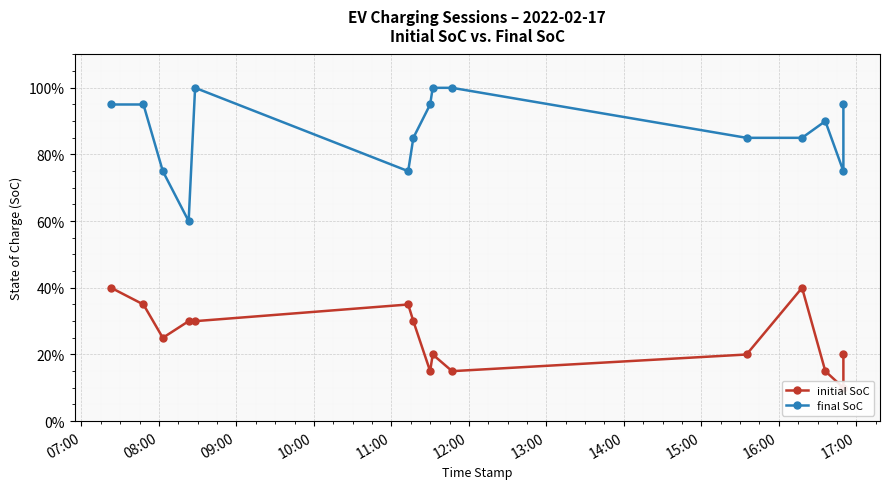

Is it true that final SoC equals 1.2 at 17:00?

False